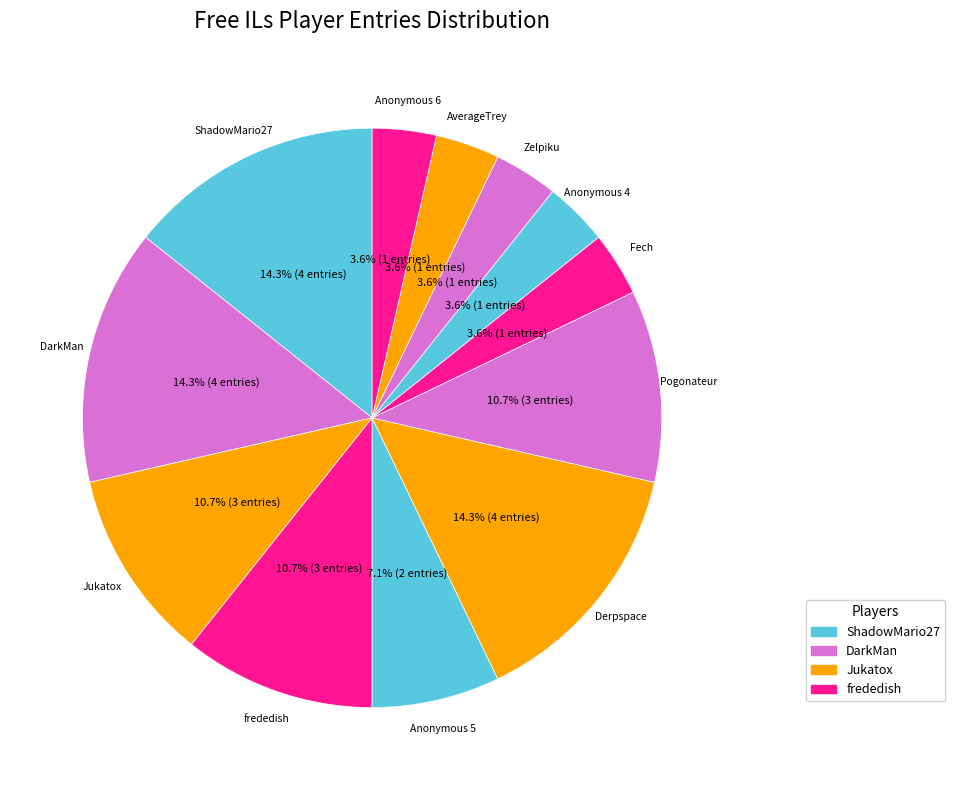

How many slices are in this pie chart?

12